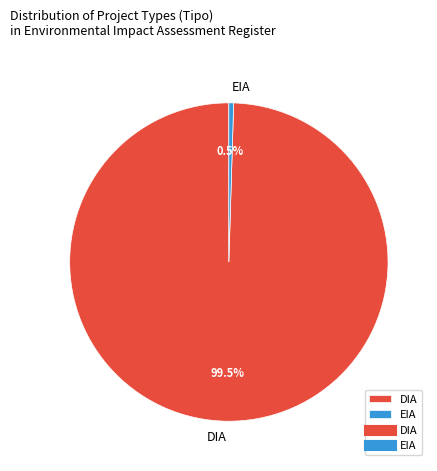

Is EIA the majority of the pie?

No